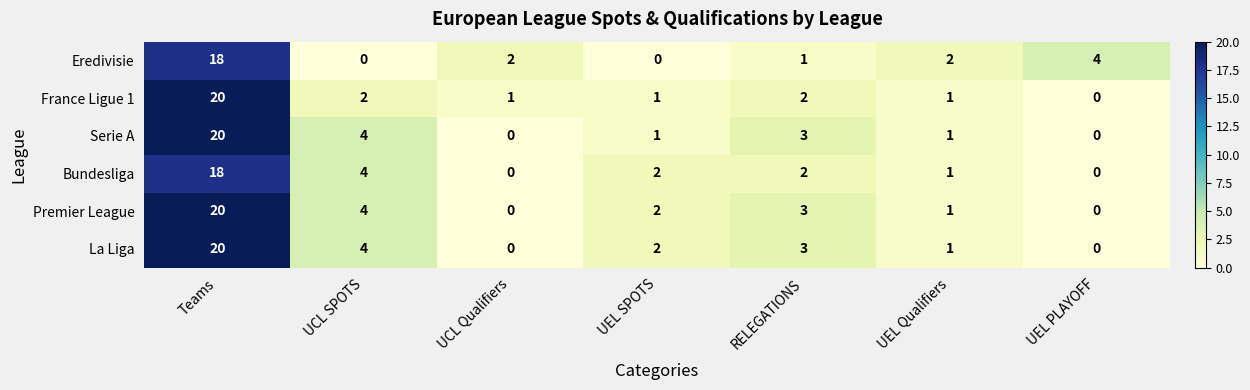

The value of France Ligue 1 at Teams is 13. True or false?

False